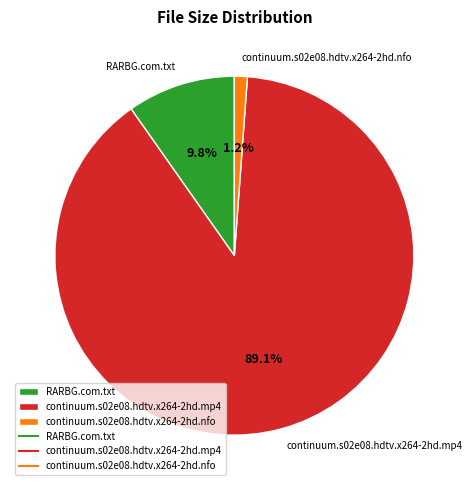

How many slices are in this pie chart?

3